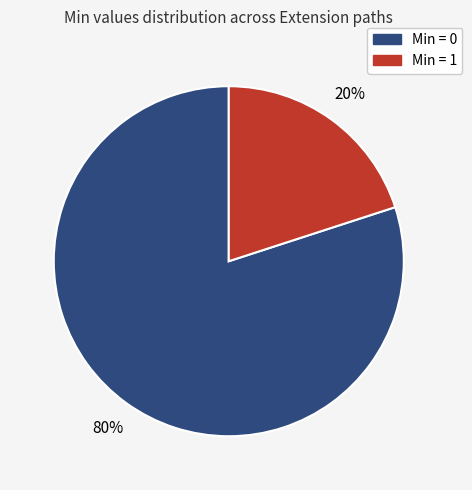

How many slices are in this pie chart?

2